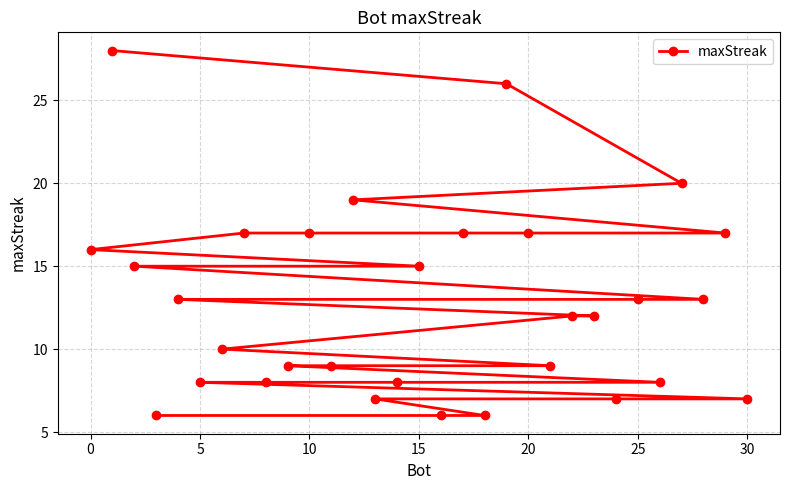

At which label does the data first exceed 12?

0